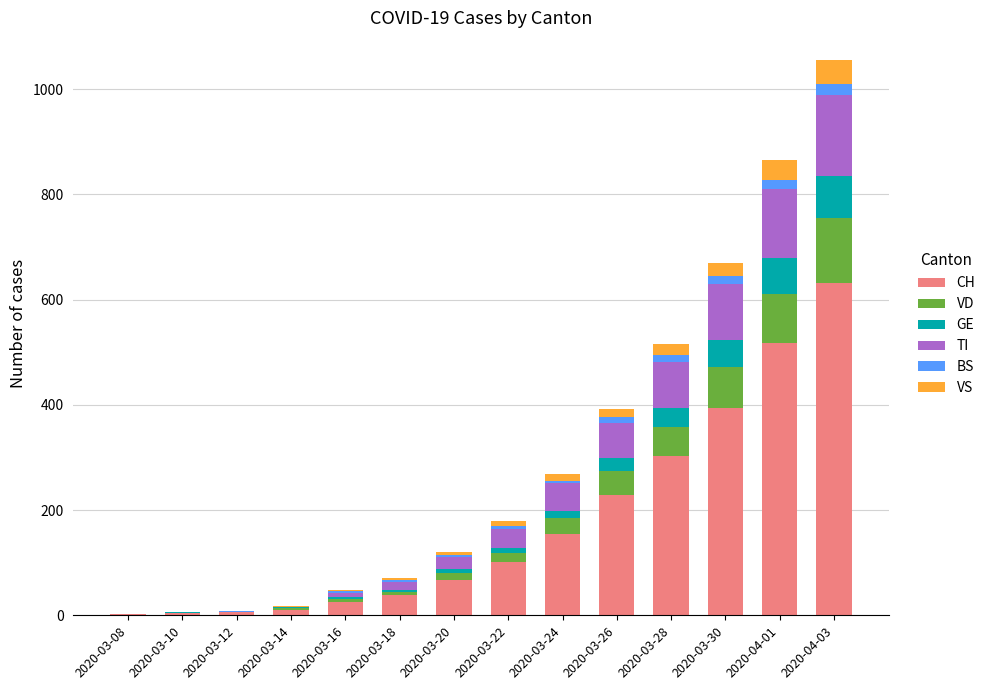

What is the total value across all series at 2020-03-18?

70